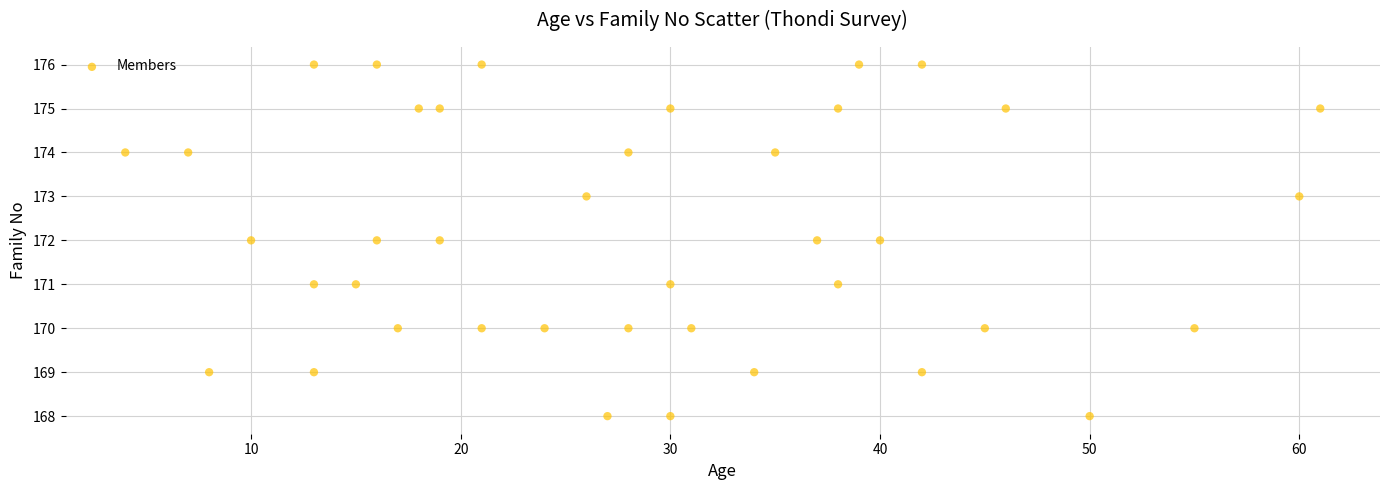

What is the range of X values (max minus min)?

57